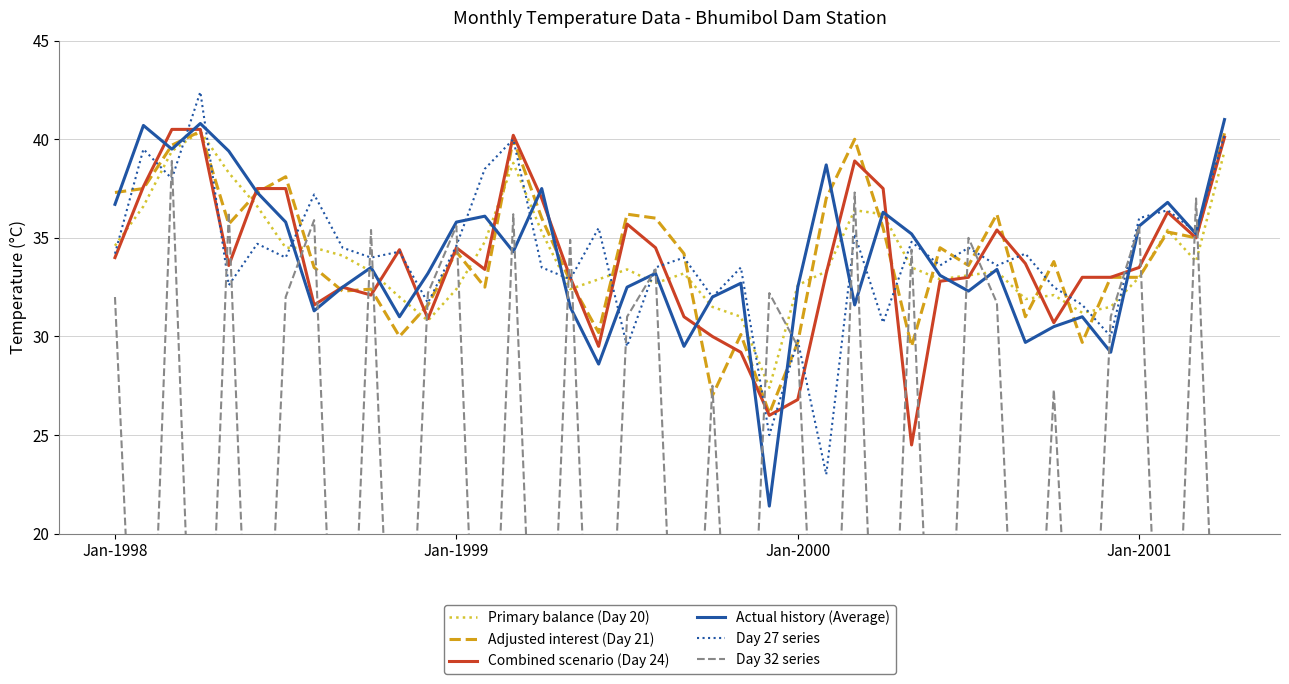

List the series in order of their peak value, highest first.

Day 27 series, Actual history (Average), Combined scenario (Day 24), Primary balance (Day 20), Adjusted interest (Day 21), Day 32 series